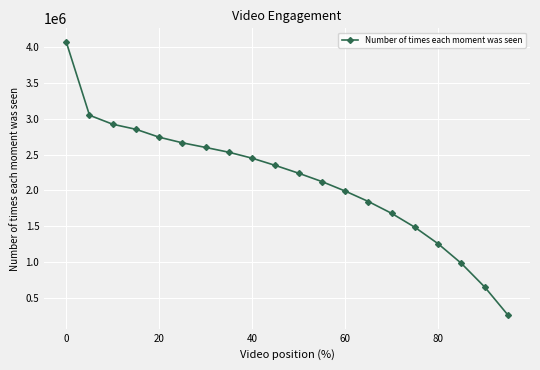

What is the smallest value displayed?

261234